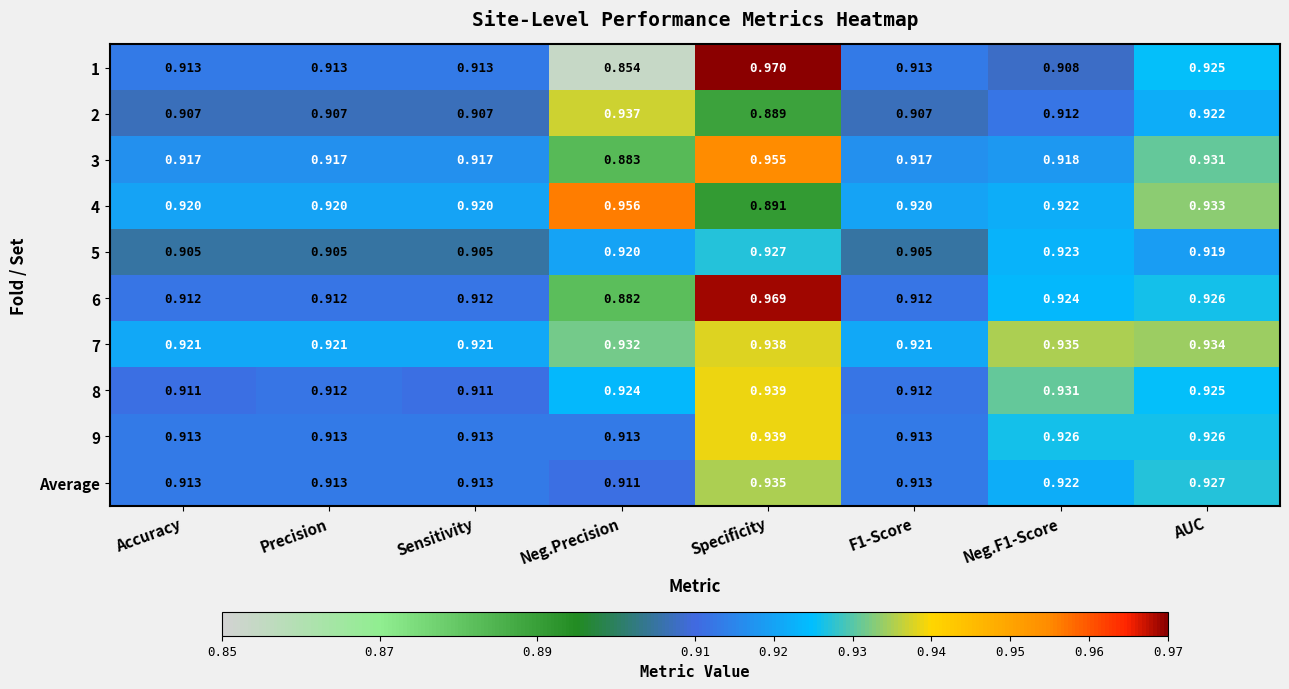

At which category is the sum across all series the highest?

Specificity